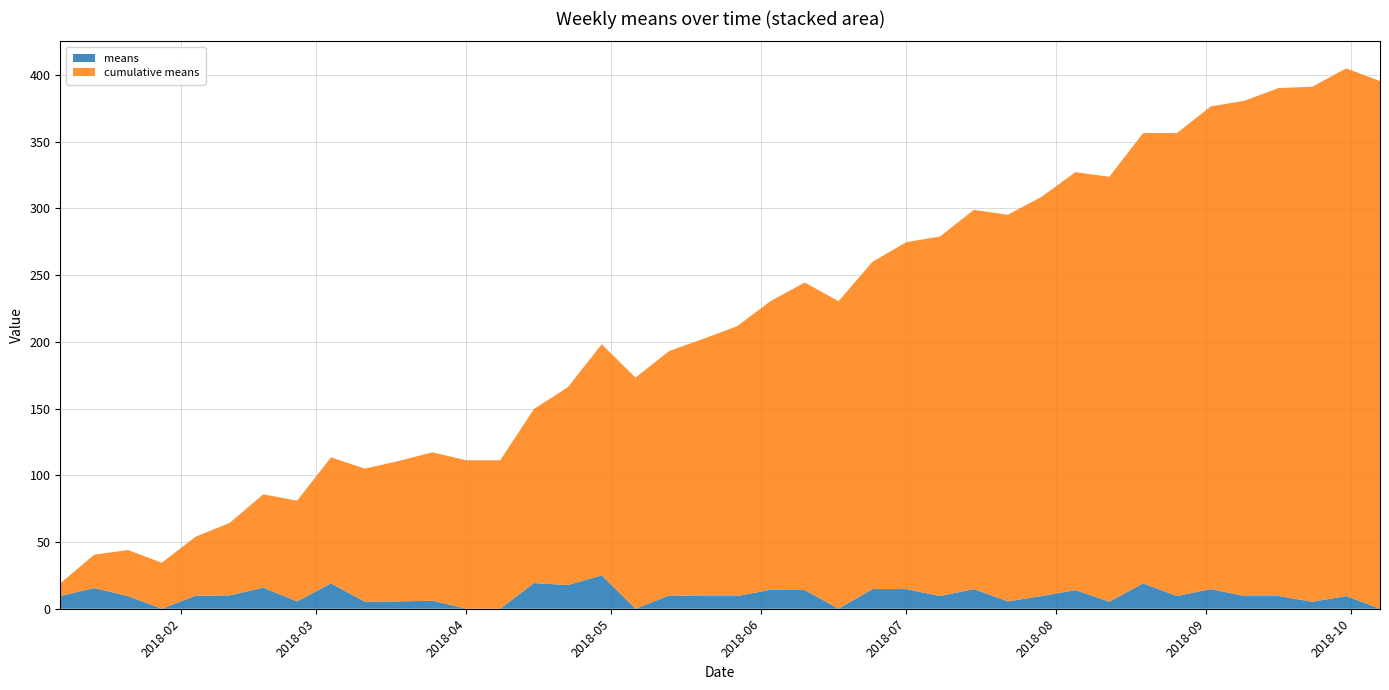

Reading right to left, list all the values displayed in this chart.

means: 0.0	9.5	5.2	9.5	9.5	14.8	9.5	19.0	5.2	14.0	9.5	5.5	14.8	9.5	14.8	14.8	0.0	14.0	14.2	9.5	9.5	10.0	0.0	25.0	17.8	19.2	0.0	0.0	6.0	5.5	5.2	19.0	5.5	15.8	10.0	9.8	0.0	9.5	15.5	9.5
cumulative means: 395.5	395.5	386.0	380.8	371.2	361.8	347.0	337.5	318.5	313.2	299.2	289.8	284.2	269.5	260.0	245.2	230.5	230.5	216.5	202.2	192.8	183.2	173.2	173.2	148.2	130.5	111.2	111.2	111.2	105.2	99.8	94.5	75.5	70.0	54.2	44.2	34.5	34.5	25.0	9.5